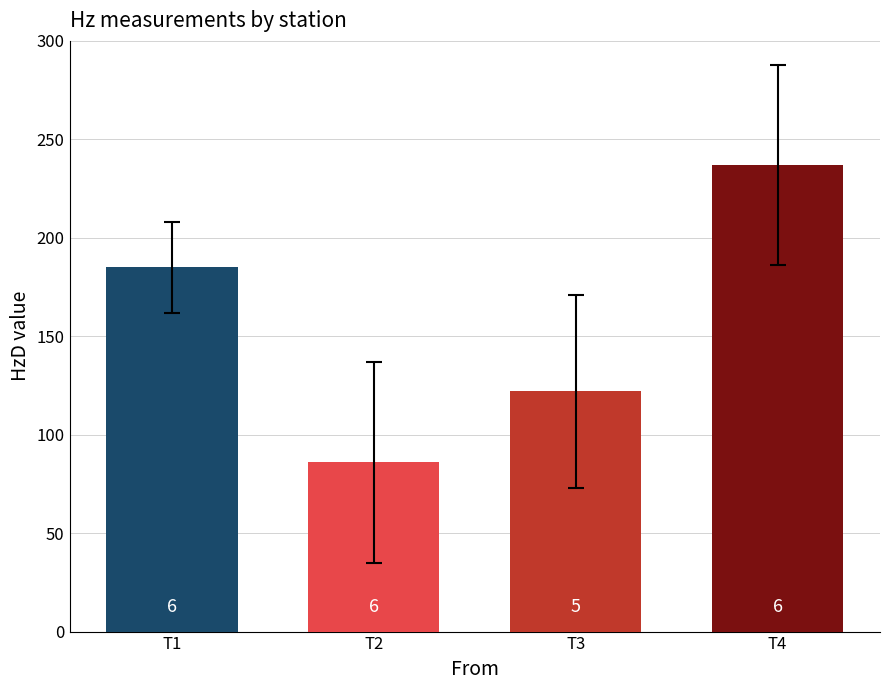

What is the difference between the values at T1 and T2?

99